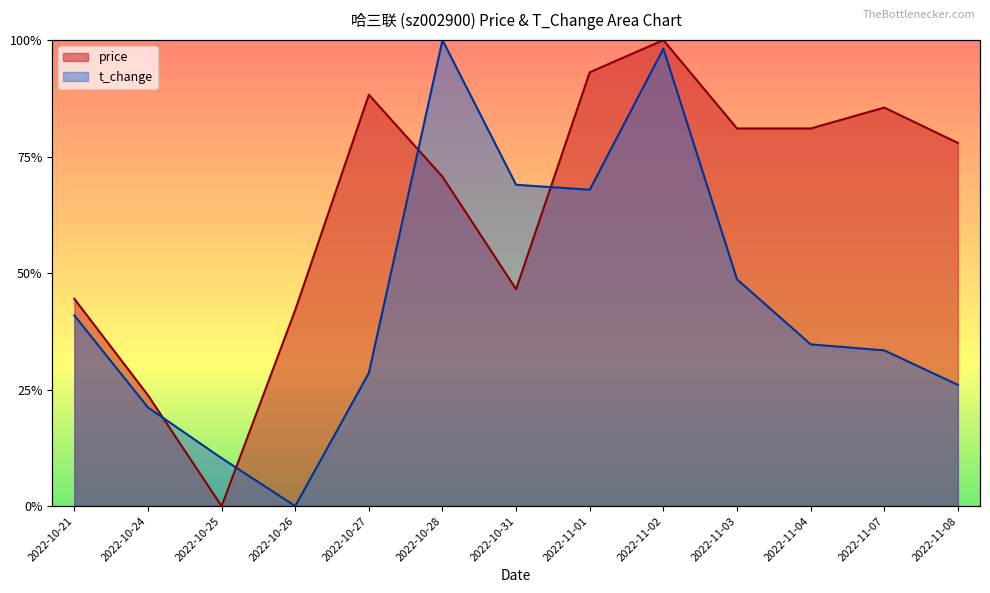

What is the sum of the t_change values at 2022-10-27 and 2022-11-07?

0.6